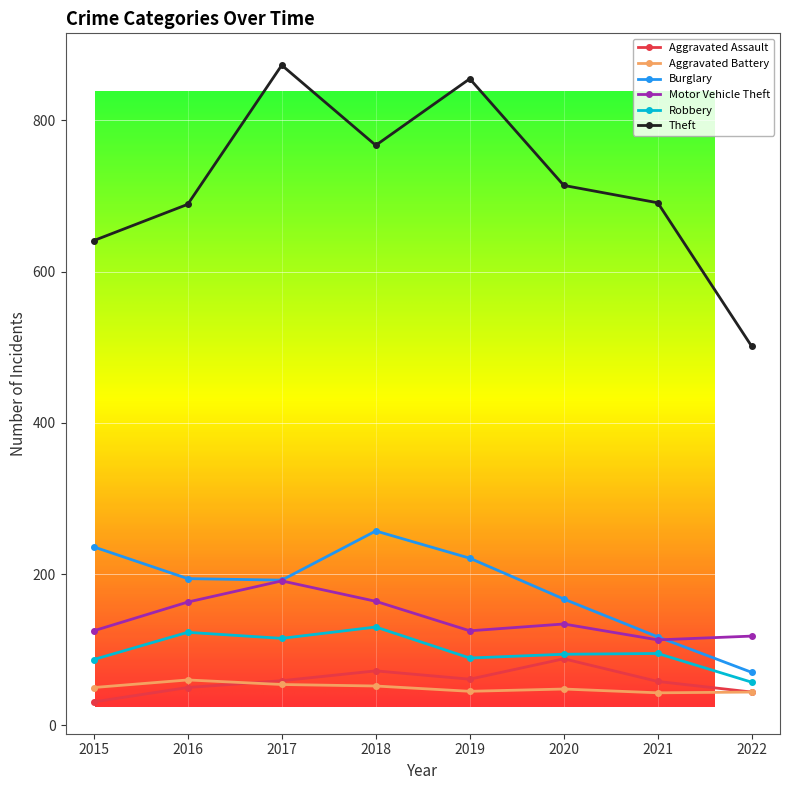

Reading left to right, extract all data points from this chart.

Aggravated Assault: 31	50	59	72	61	88	58	44
Aggravated Battery: 50	60	54	52	45	48	43	44
Burglary: 236	194	192	257	221	167	117	70
Motor Vehicle Theft: 125	163	191	164	125	134	113	118
Robbery: 87	123	115	130	89	94	95	57
Theft: 641	689	873	767	855	714	691	501